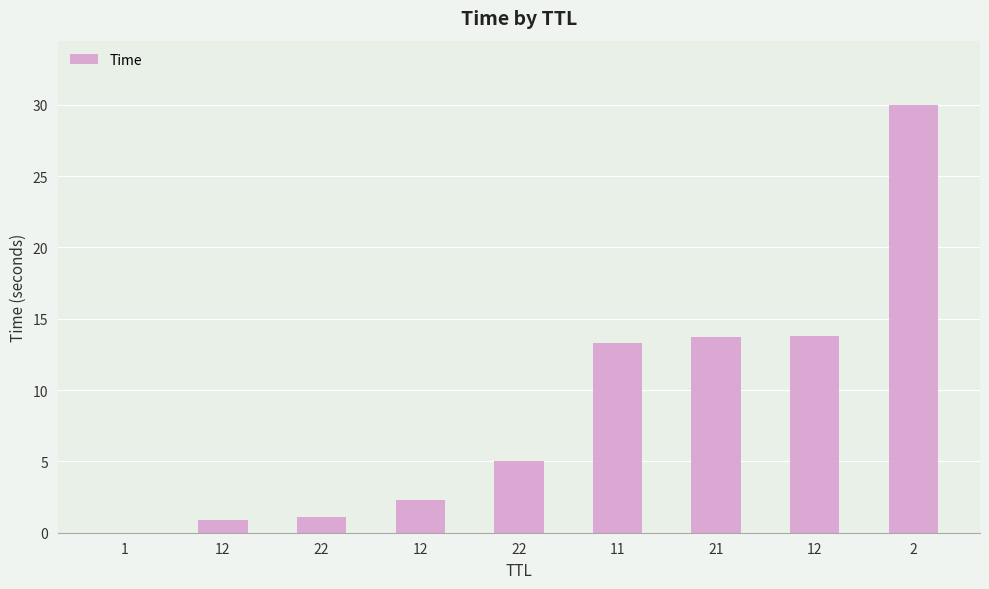

Are the bars horizontal?

No